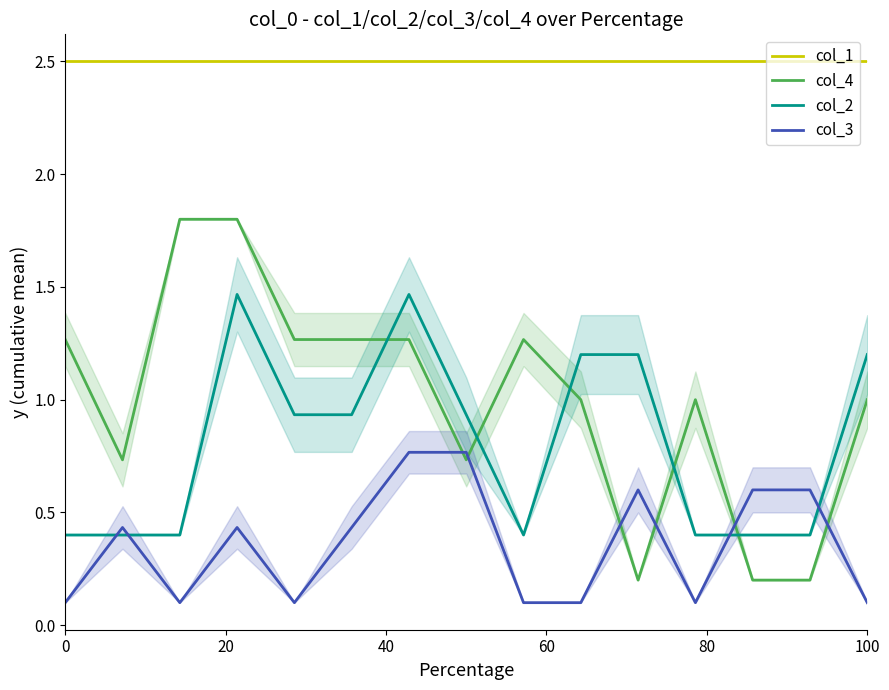

True or false: col_1 and col_4 cross at least once.

False